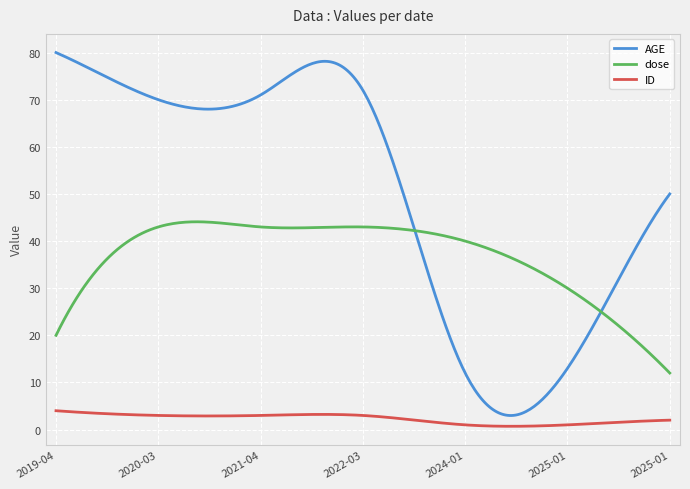

How many lines are shown in the chart?

3